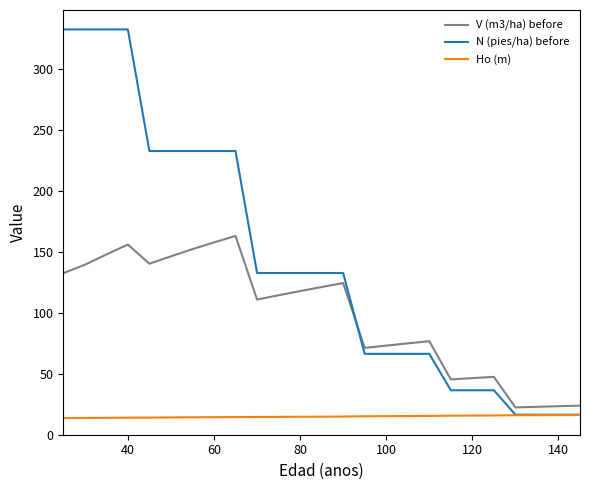

Which series has the largest range (max minus min)?

N (pies/ha) before